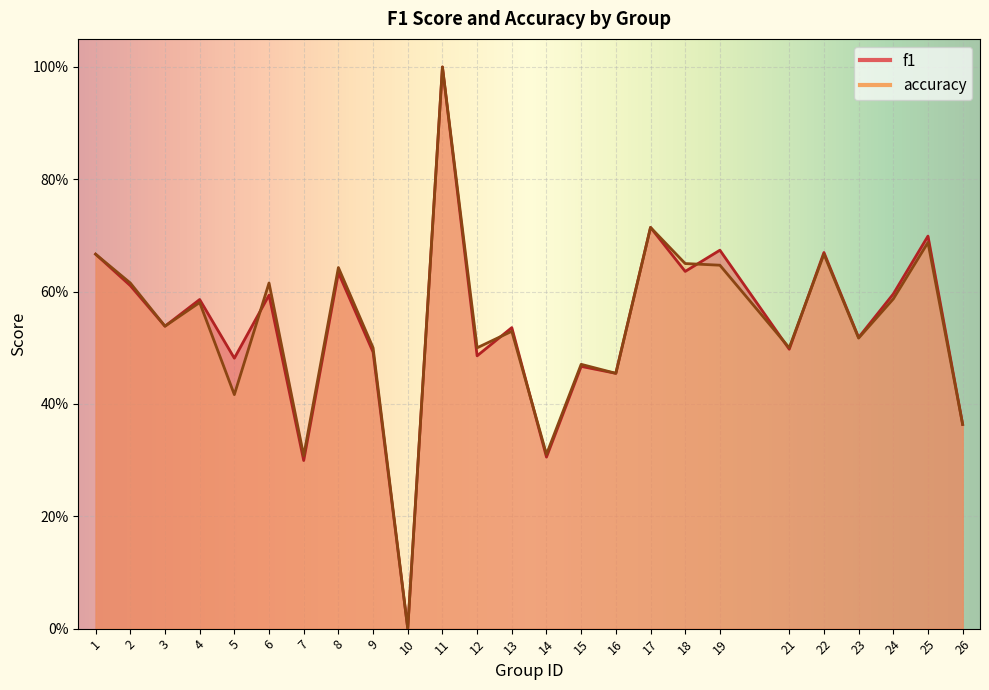

The value of f1 at 1 is 1.1. True or false?

False